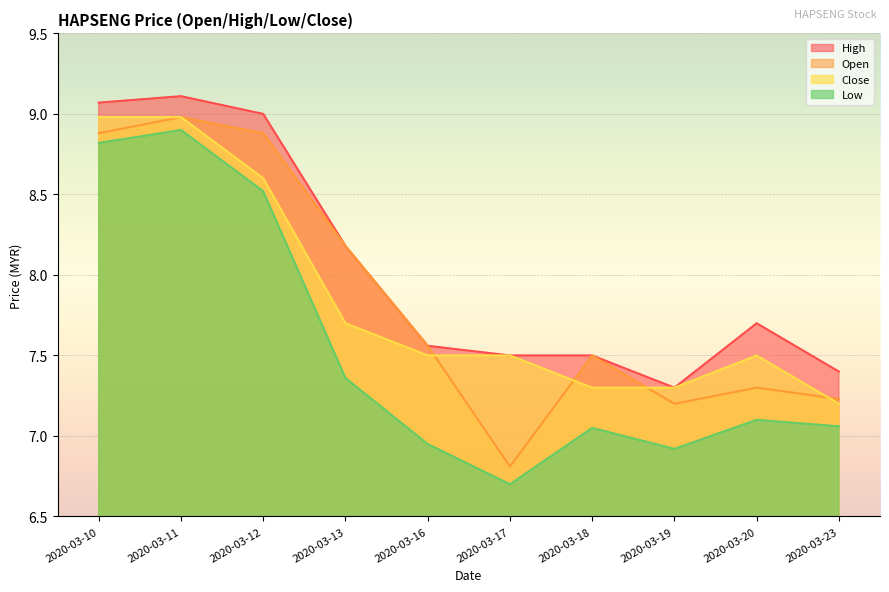

What is the value of the high point at the 8th from the left?

7.3